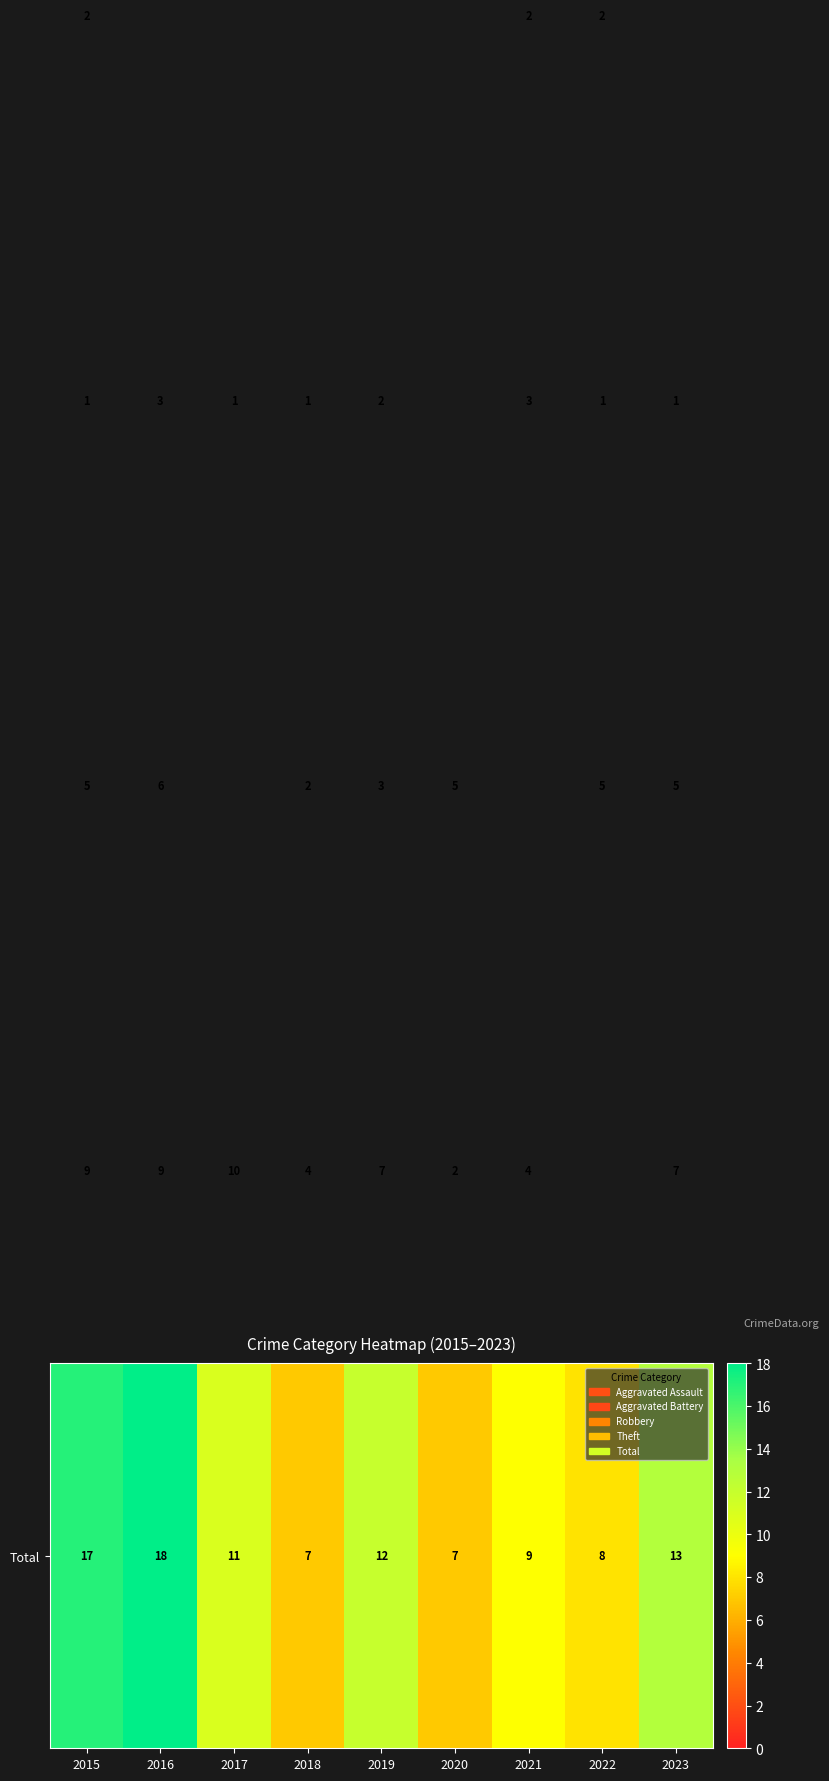

Which has a higher value, 2015 or 2023?

2015